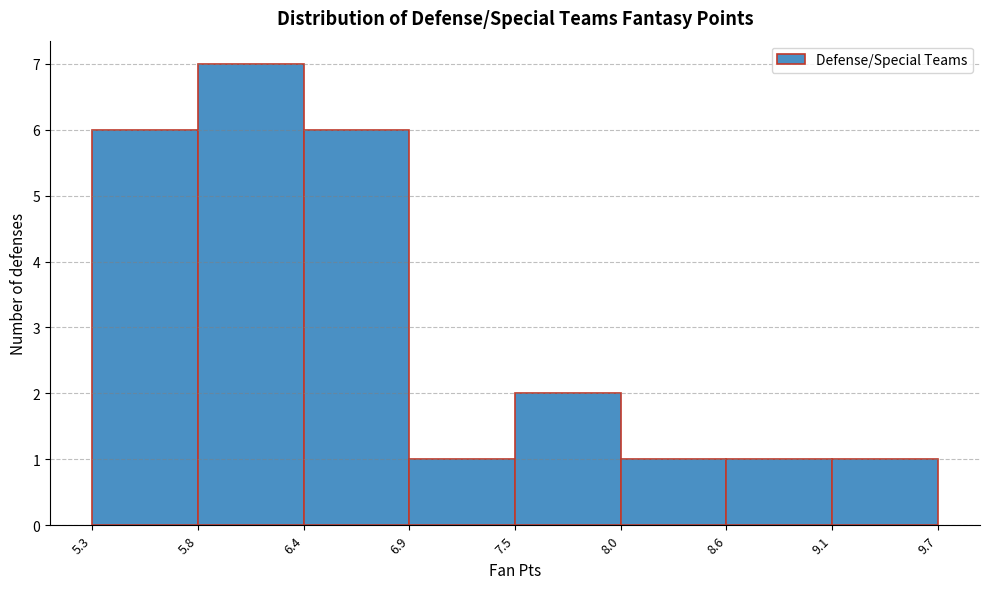

Reading left to right, transcribe this chart: for each bar, give the range it covers on the x-axis and its height. The values are not printed on the chart, so give them approximately, as read against the axis.

5.3 to 5.8: 6
5.8 to 6.4: 7
6.4 to 6.9: 6
6.9 to 7.5: 1
7.5 to 8.0: 2
8.0 to 8.6: 1
8.6 to 9.1: 1
9.1 to 9.7: 1